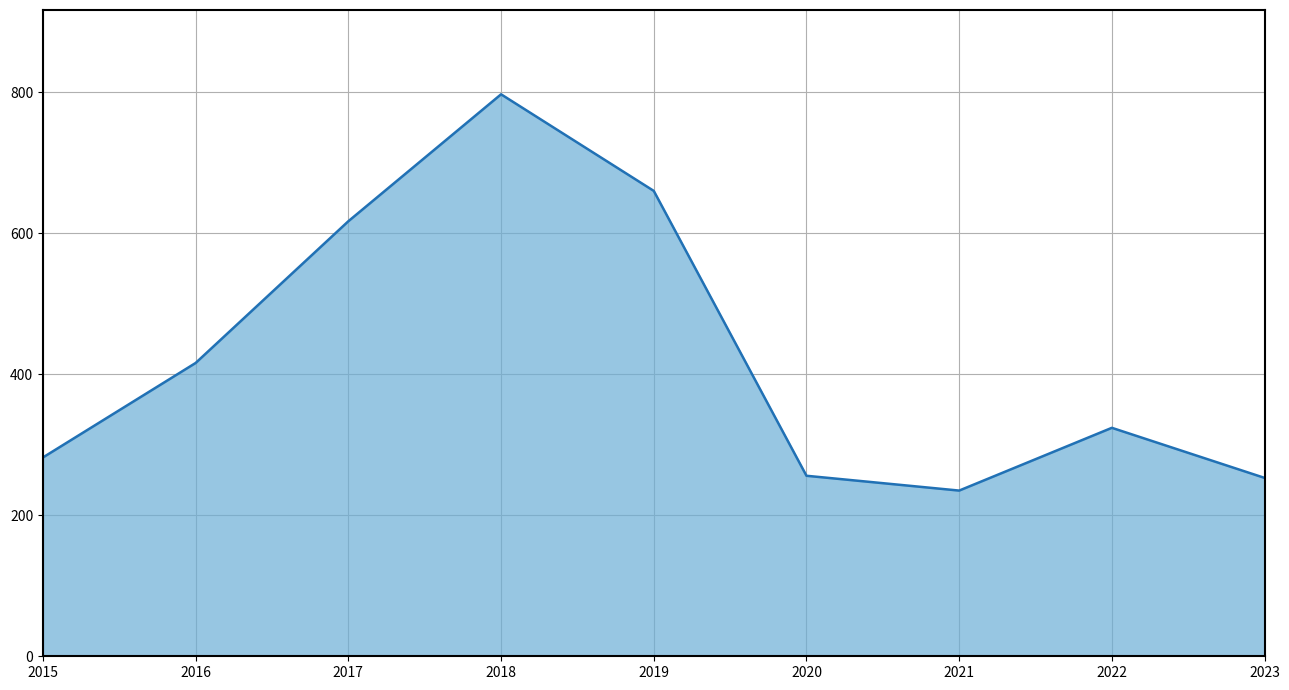

What is the difference between the maximum and minimum values?

562